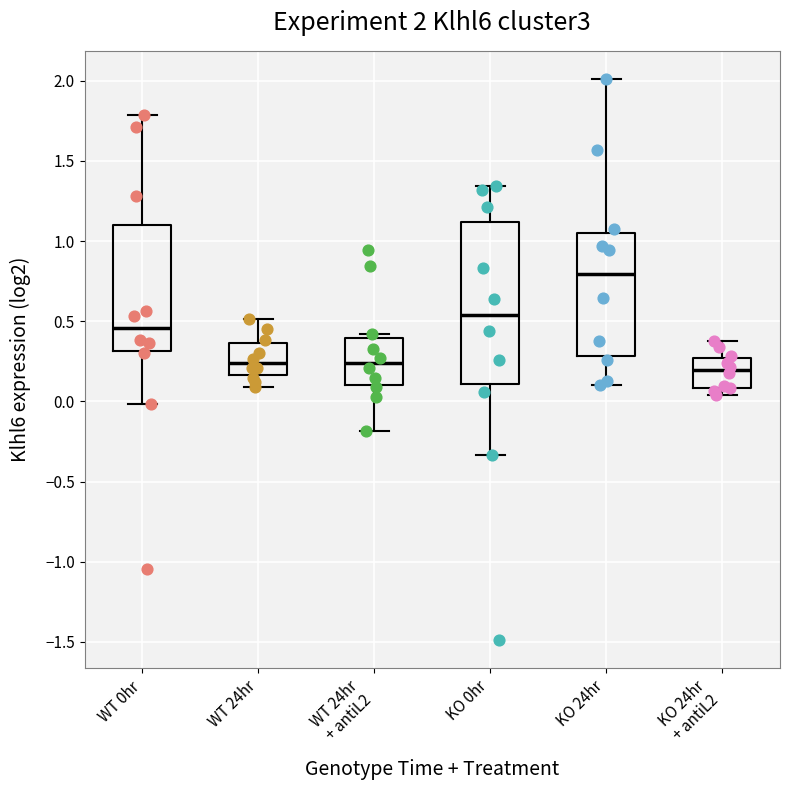

Which box's median line is the highest?

KO 24hr